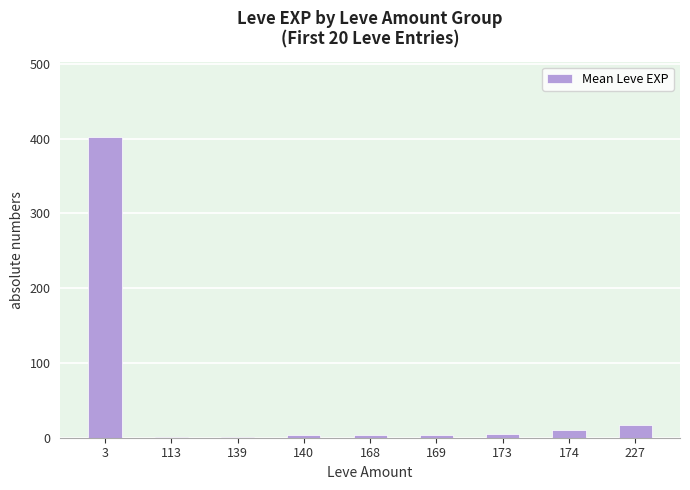

Is it true that the value at 173 is 5.0?

True